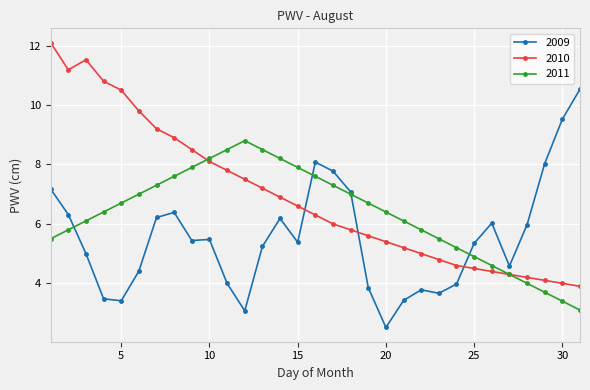

True or false: 2011 has more than 0 points higher than both neighbors.

True